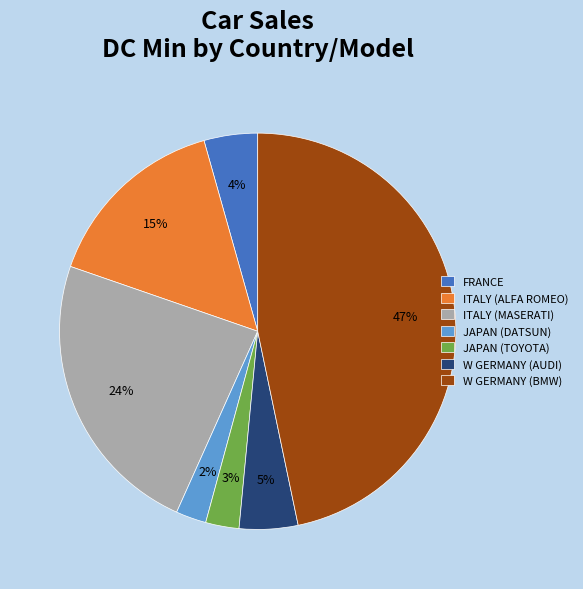

Do ITALY (ALFA ROMEO) and W GERMANY (BMW) together represent more than half of the pie?

Yes